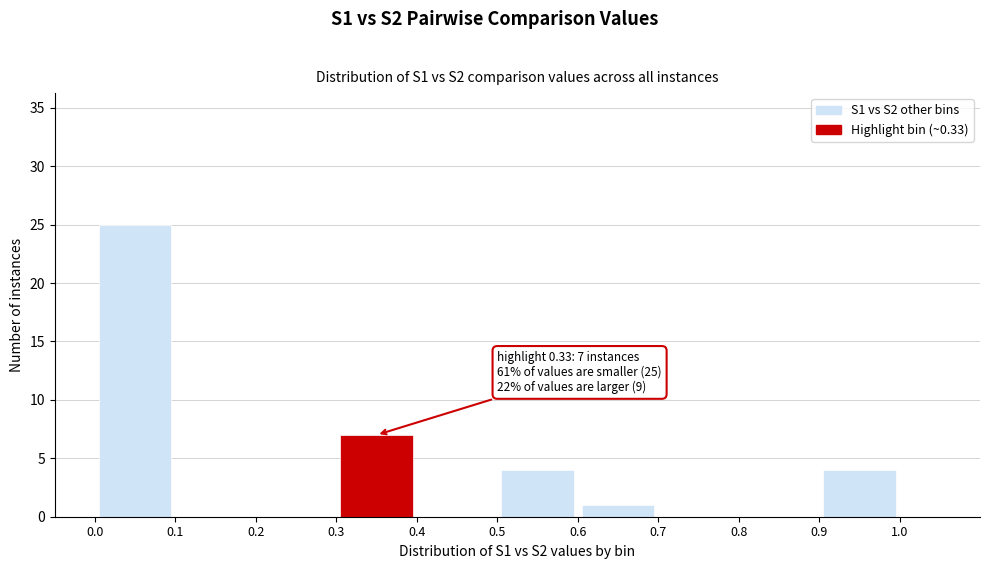

Over which range of the x-axis is the bar tallest?

0.0 to 0.1